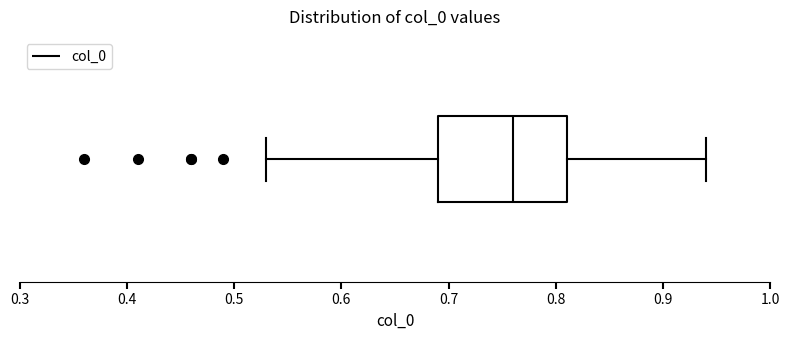

Transcribe this box plot: give where the median line is, the range the box spans, and where the two whiskers end, as read against the x-axis. The values are not printed on the chart, so give them approximately, as read against the axis.

median 0.76, box 0.69 to 0.81, whiskers 0.53 to 0.94